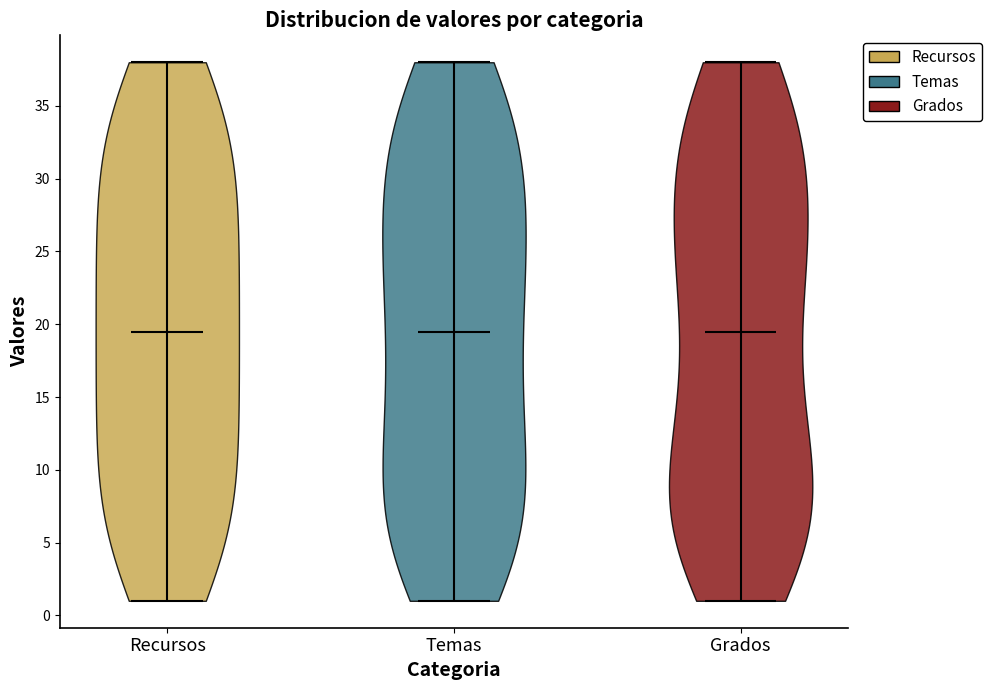

Where does the median line of the violin for Recursos sit on the y-axis? The values are not printed on the chart, so give them approximately, as read against the axis.

19.5